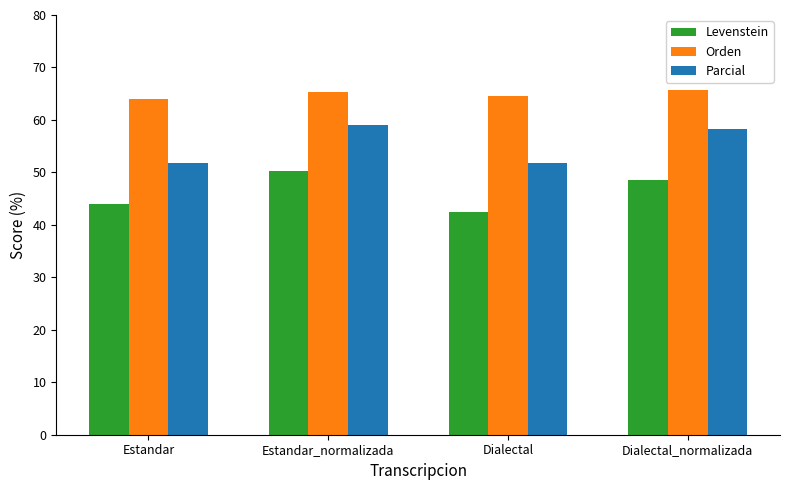

Is it true that Parcial equals 51.8 at Dialectal?

True